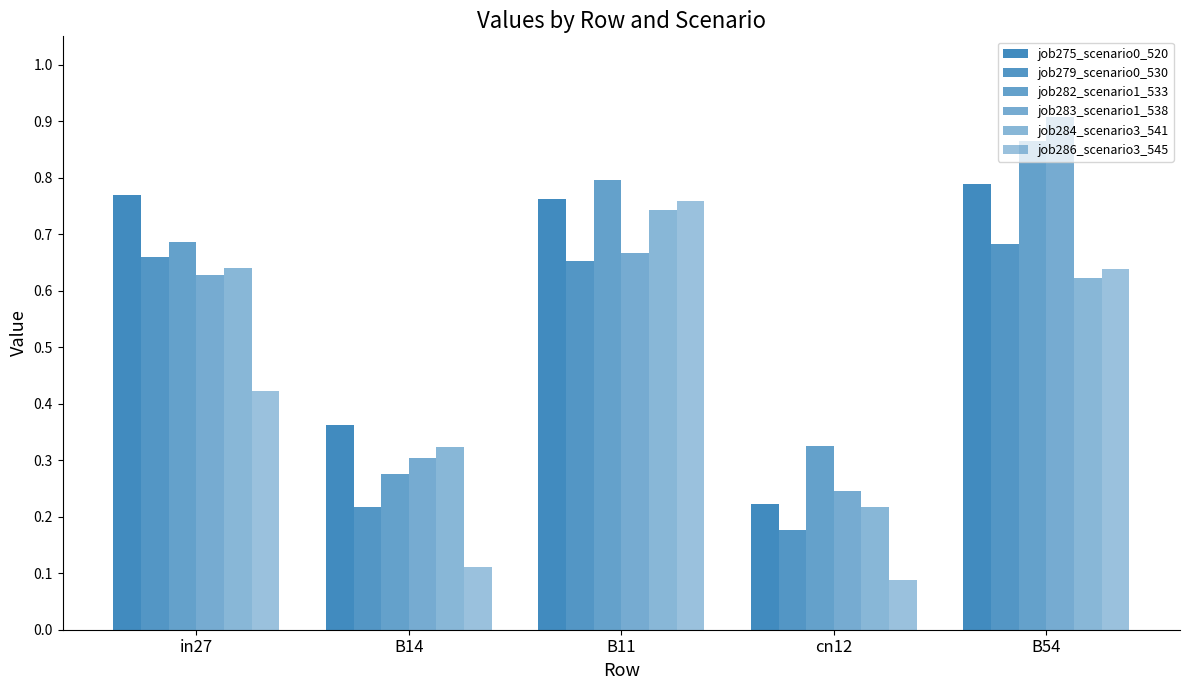

Which has a higher value, in27 or cn12?

in27